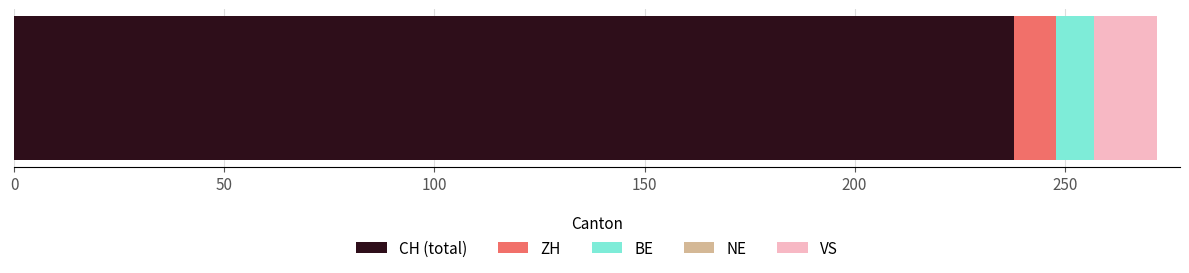

How many series are shown in this chart?

4